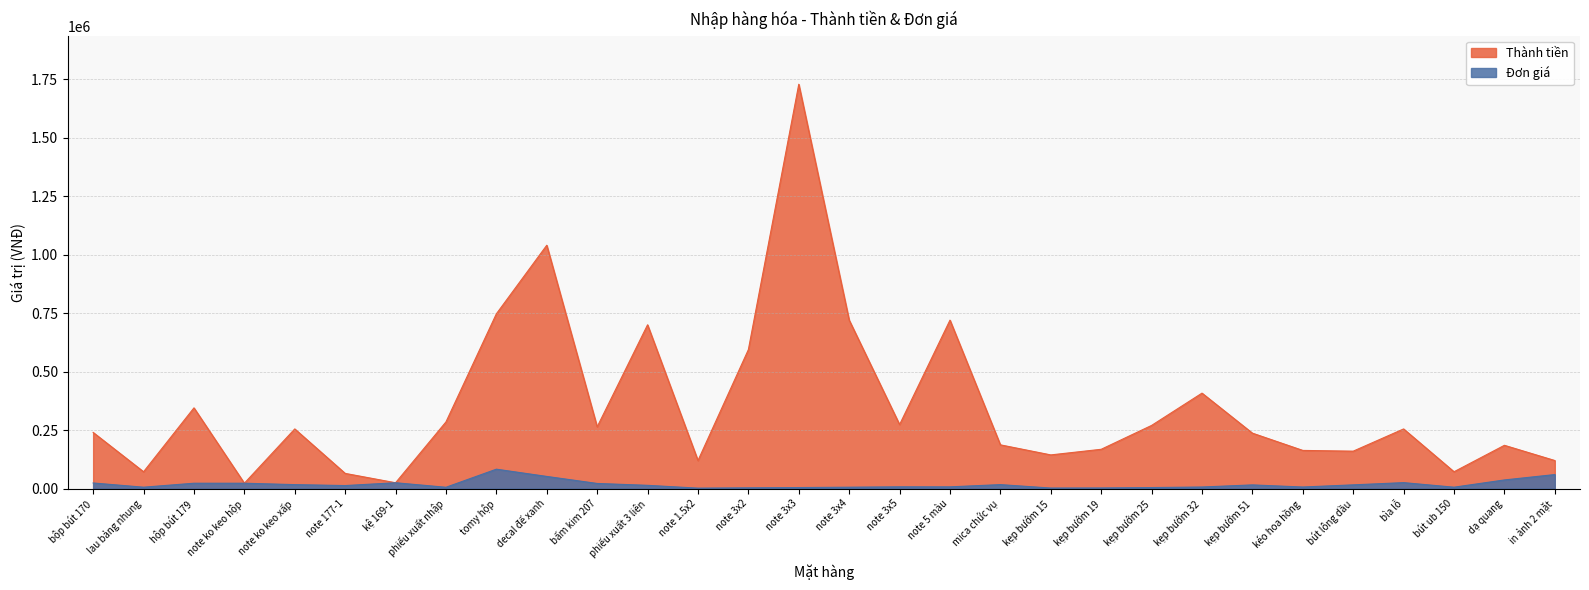

How many lines are shown in the chart?

2